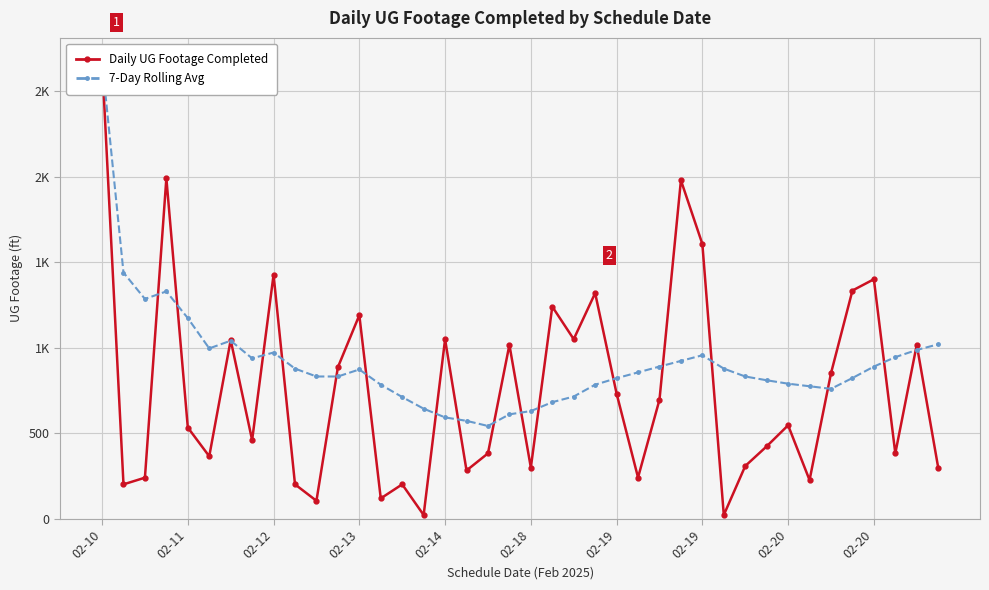

Is the value of Daily UG Footage Completed at 02-20 greater than the value of 7-Day Rolling Avg at 02-18?

Yes